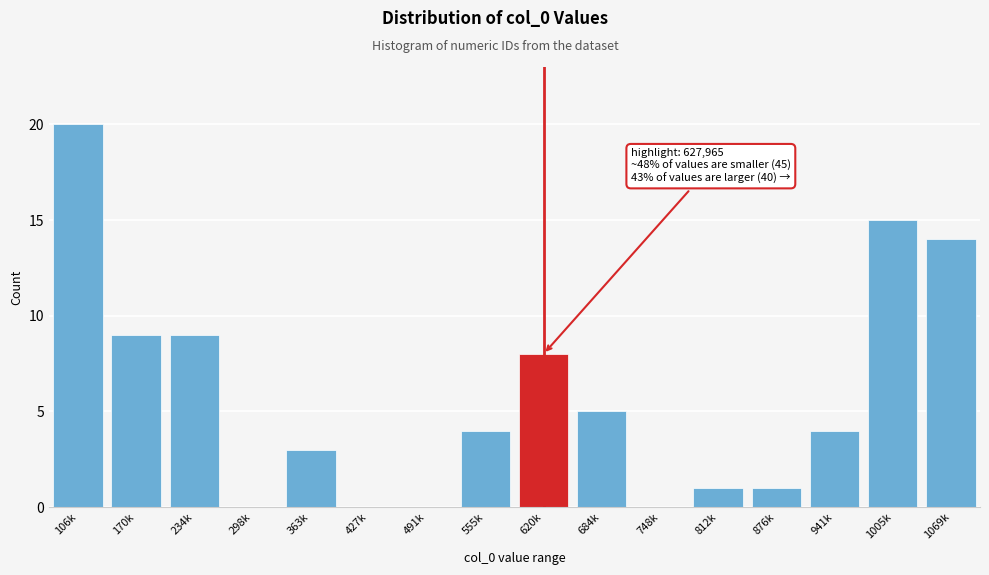

Reading left to right, what are all the values shown in this chart?

106k=20	170k=9	234k=9	298k=0	363k=3	427k=0	491k=0	555k=4	620k=8	684k=5	748k=0	812k=1	876k=1	941k=4	1005k=15	1069k=14